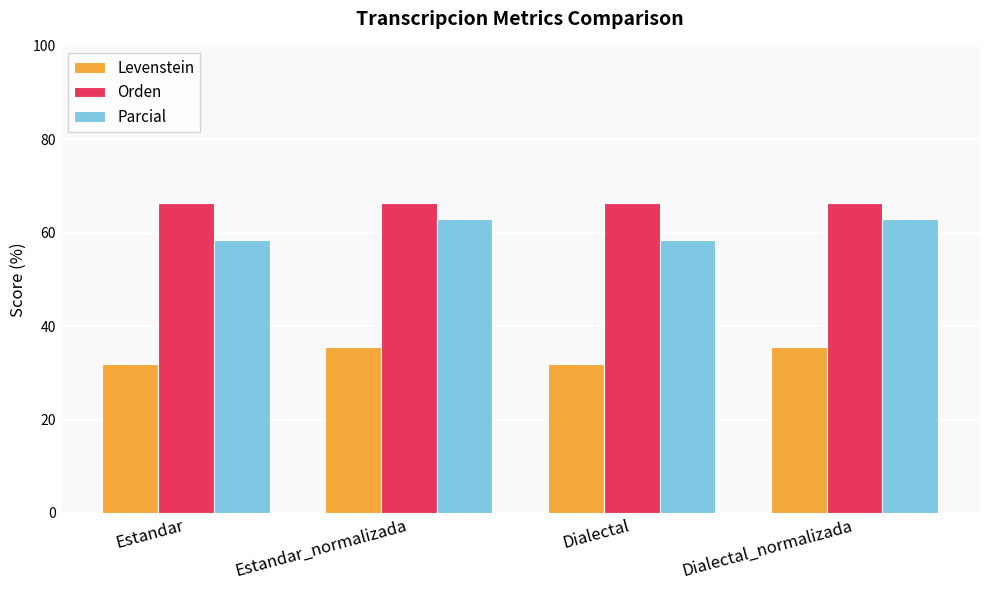

What is the difference between the highest and lowest values at Estandar_normalizada?

30.9